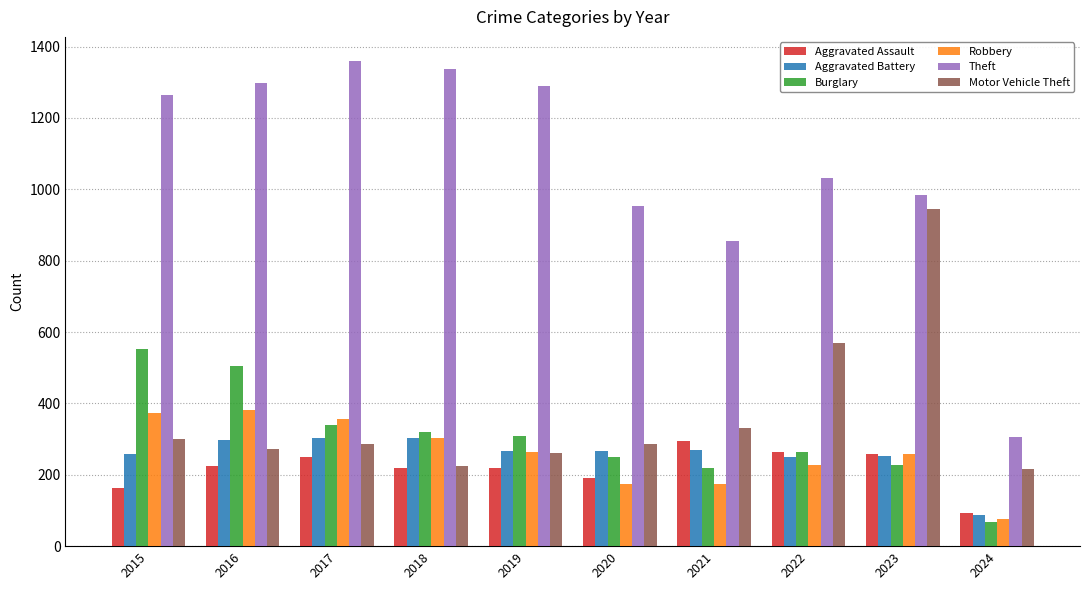

What is the difference between the Motor Vehicle Theft values at 2020 and 2021?

45